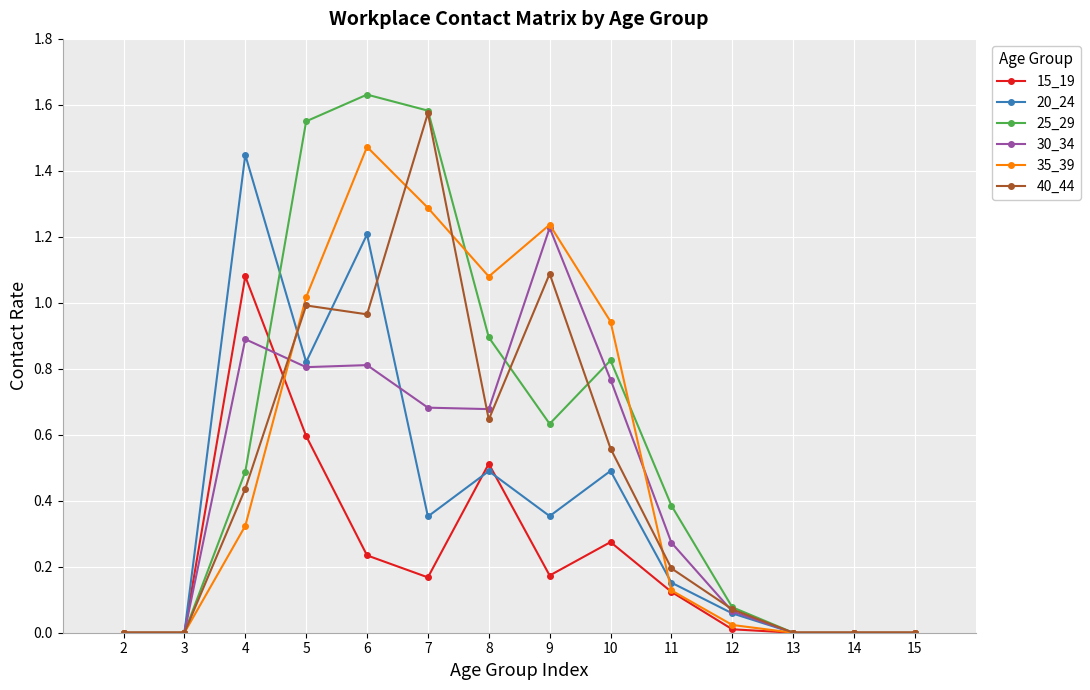

Is the value of 30_34 at 3 greater than the value of 40_44 at 6?

No